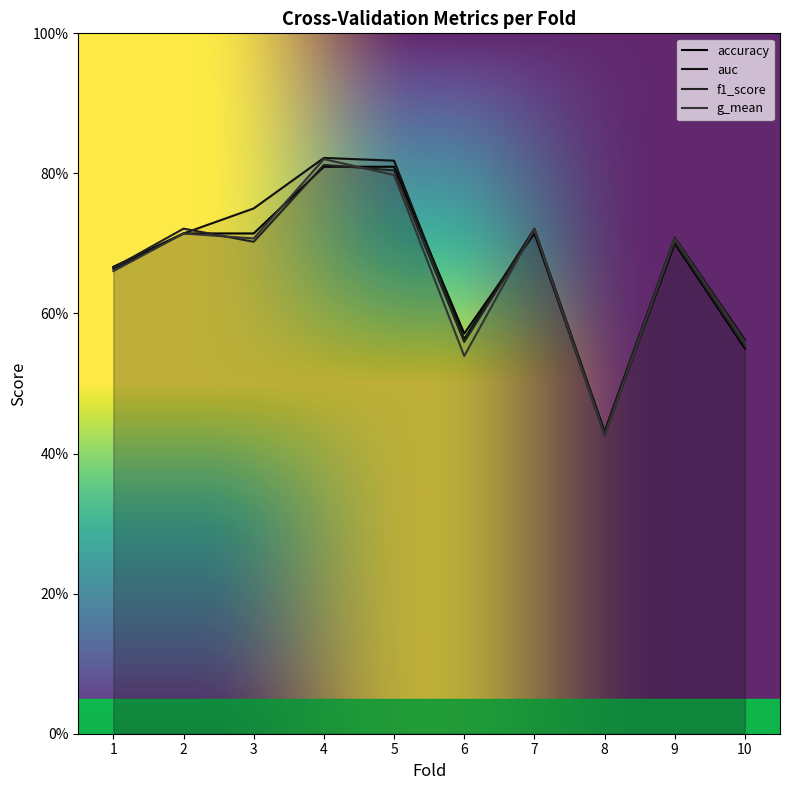

What is the difference between the maximum and minimum values in the auc series?

0.4